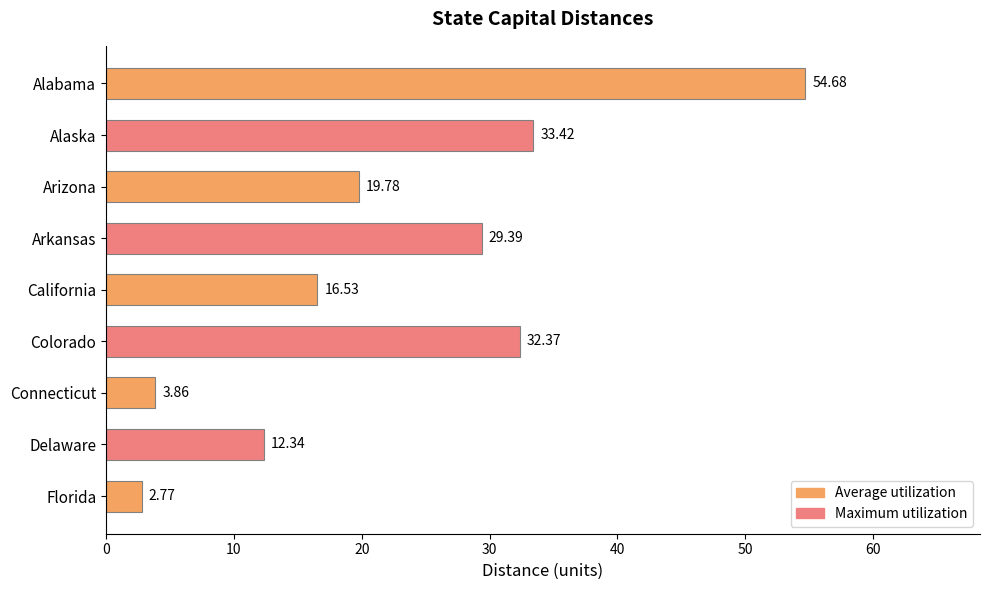

Does the chart contain any negative values?

No